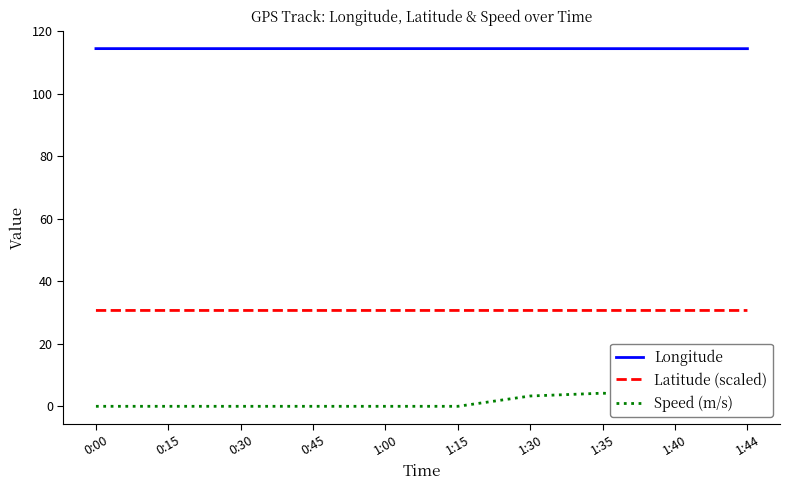

How many lines are shown in the chart?

3